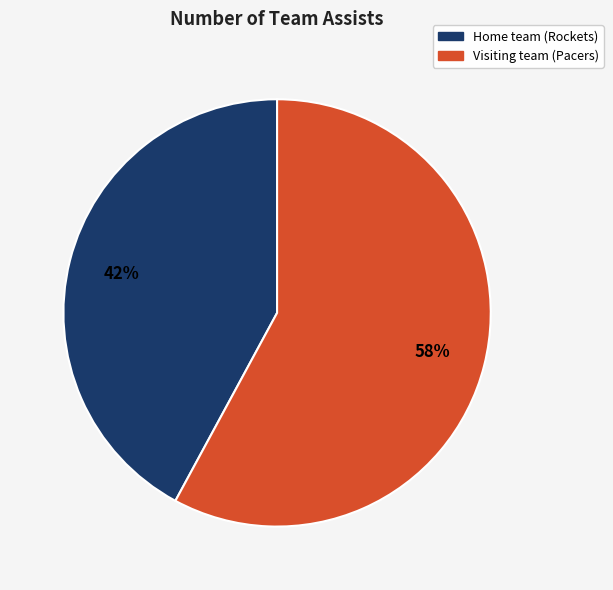

The Visiting team (Pacers) slice represents 58% of the pie. True or false?

True